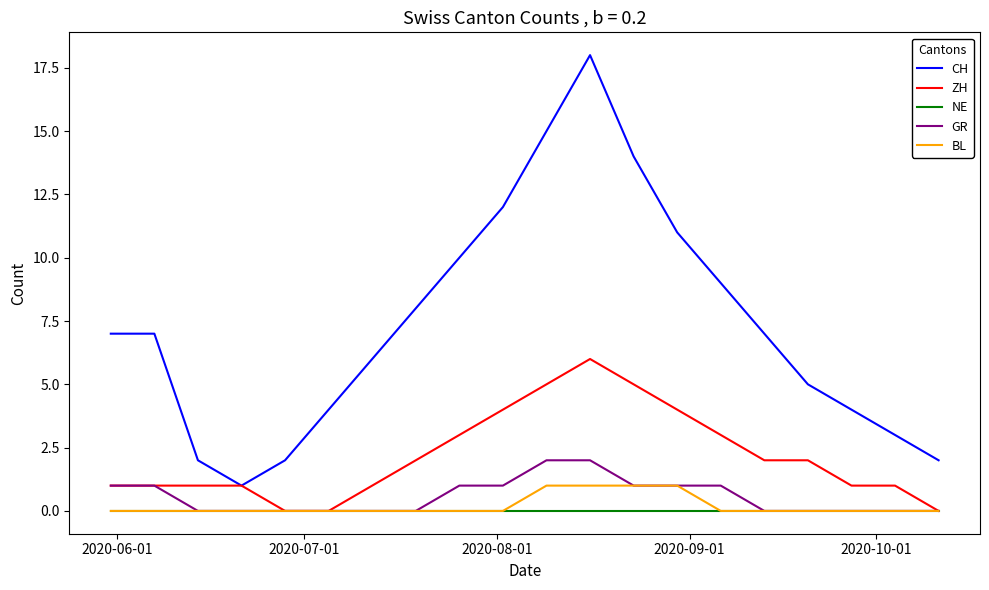

Which series has the widest spread of values?

CH